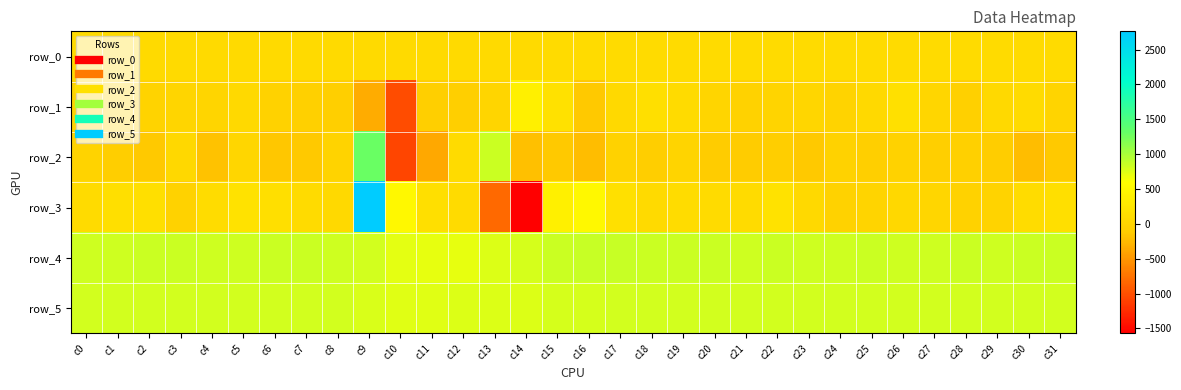

Between c1 and c25, which series saw the biggest shift?

row_3